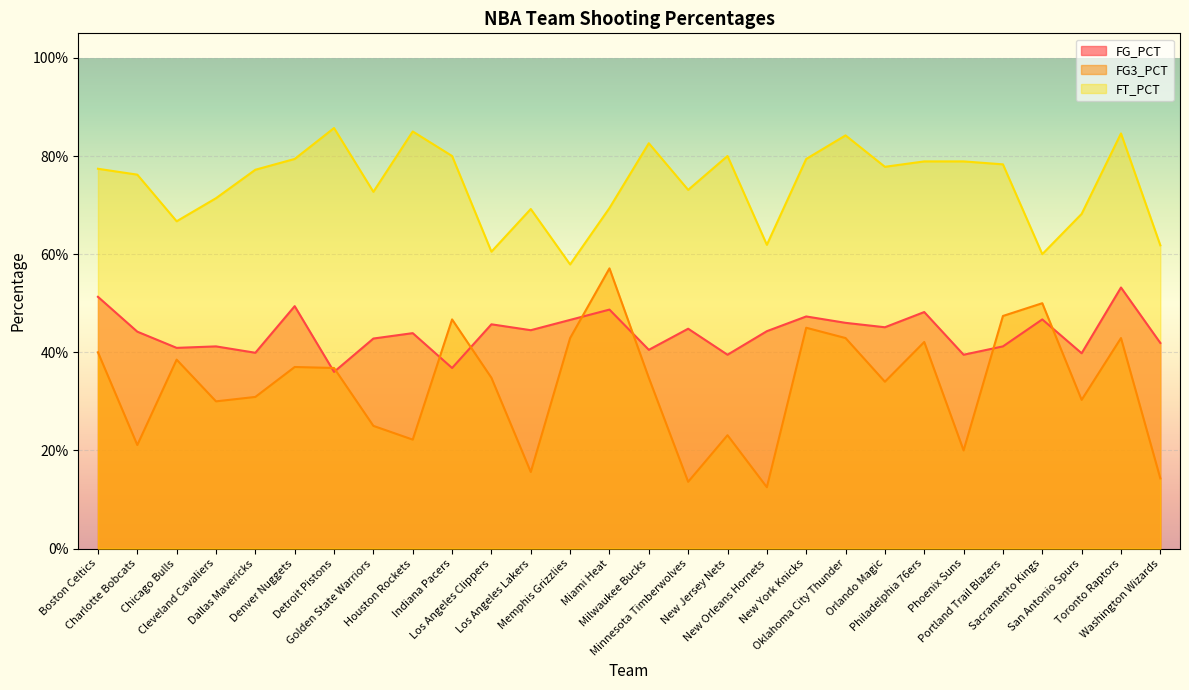

At which category does FT_PCT reach its first local peak?

Detroit Pistons